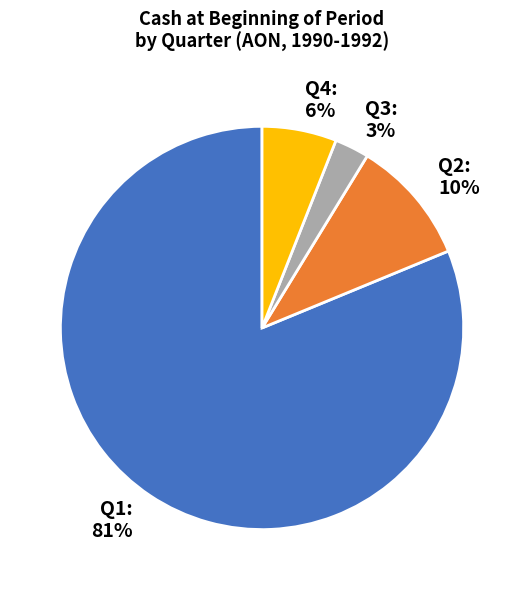

How many slices are in this pie chart?

4